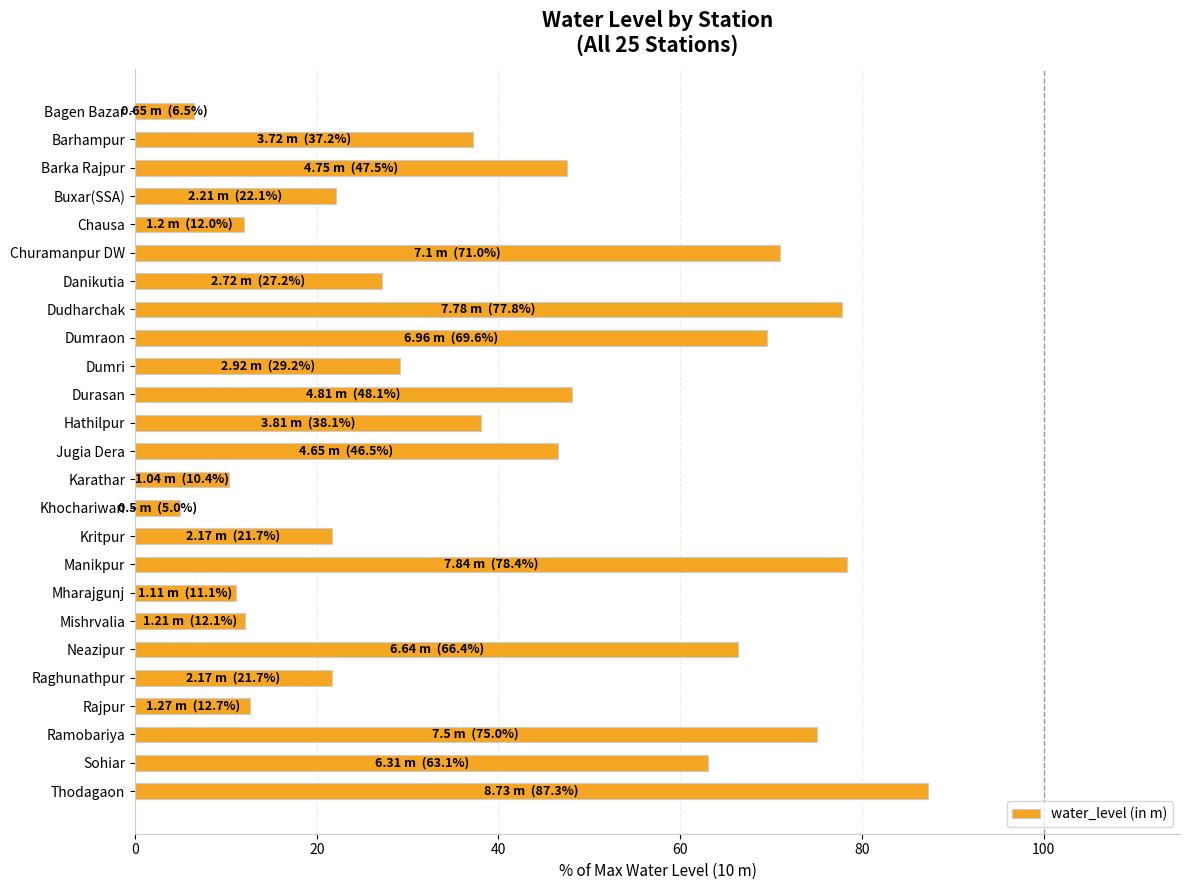

True or false: the data shows 75.0 at Ramobariya.

True